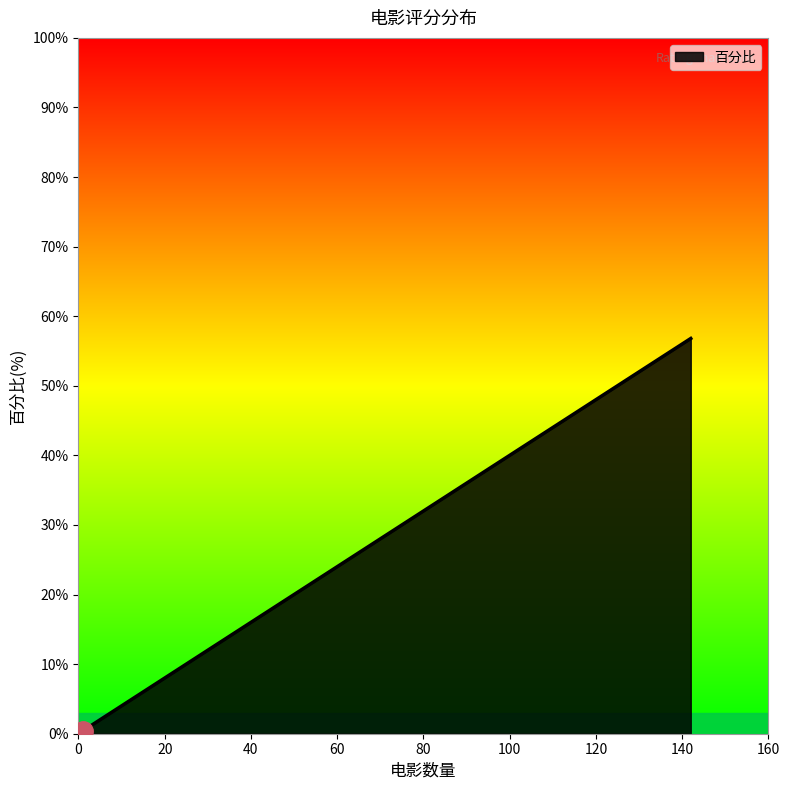

What is the difference between the maximum and minimum values?

56.4